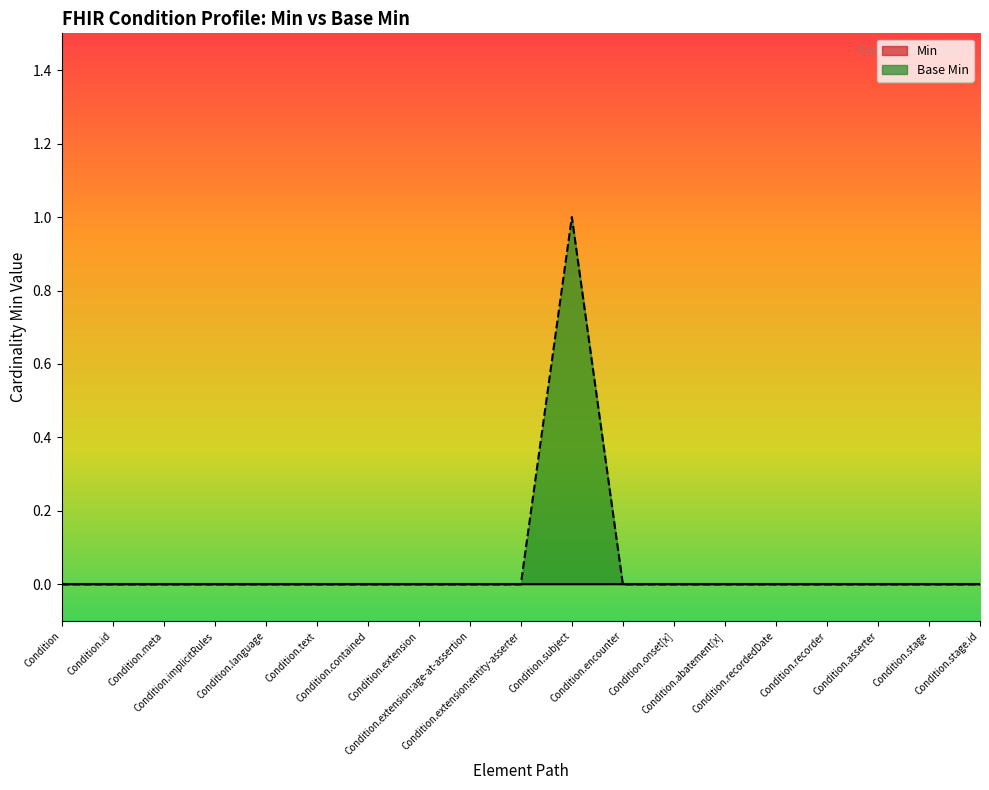

Rank the categories by value from highest to lowest.

Condition.subject, Condition, Condition.id, Condition.meta, Condition.implicitRules, Condition.language, Condition.text, Condition.contained, Condition.extension, Condition.extension:age-at-assertion, Condition.extension:entity-asserter, Condition.encounter, Condition.onset[x], Condition.abatement[x], Condition.recordedDate, Condition.recorder, Condition.asserter, Condition.stage, Condition.stage.id